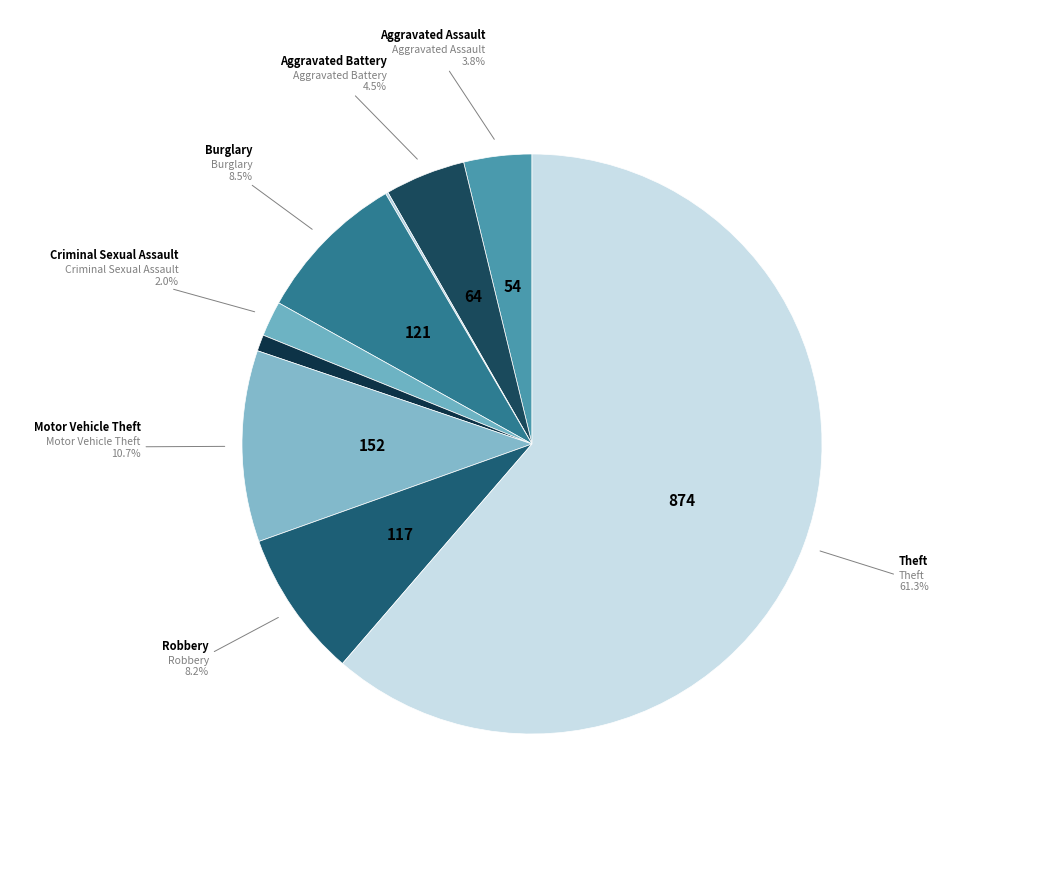

Does any single category account for the majority?

Yes